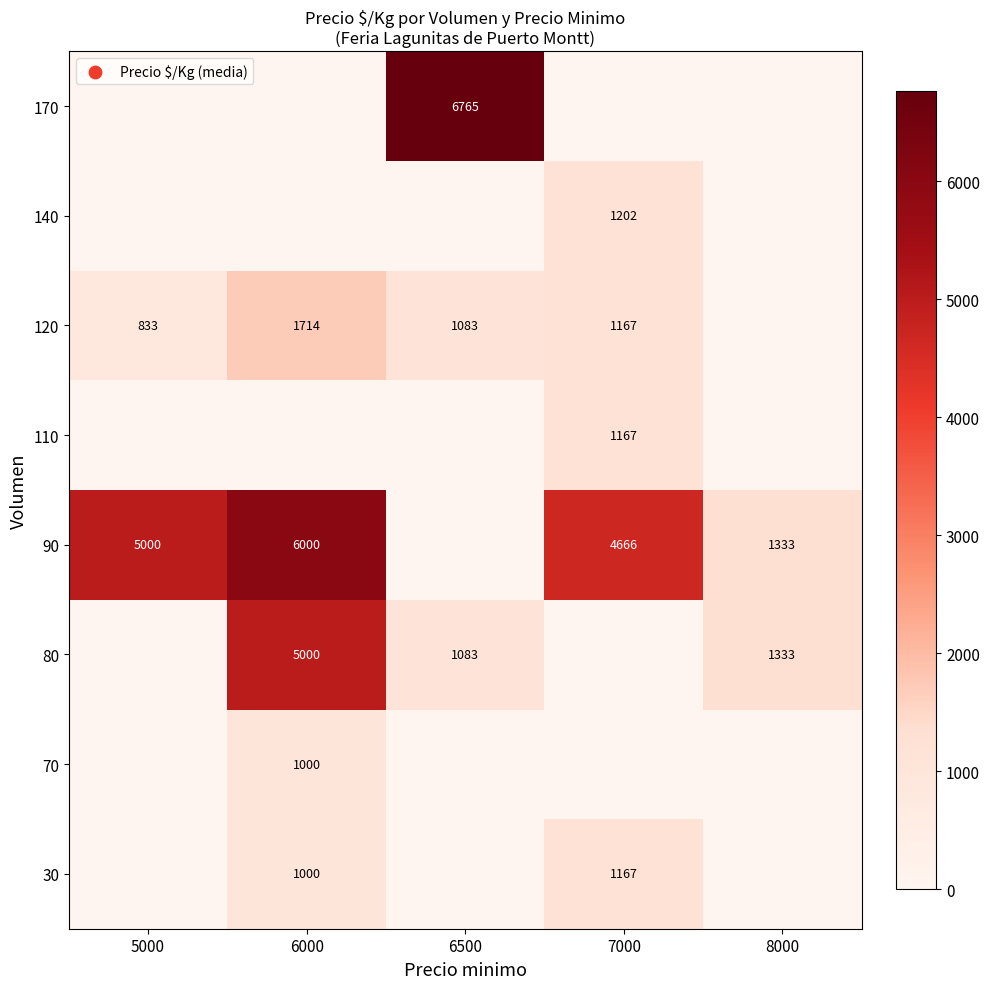

Is the value of 80 at 6000 greater than the value of 120 at 7000?

Yes